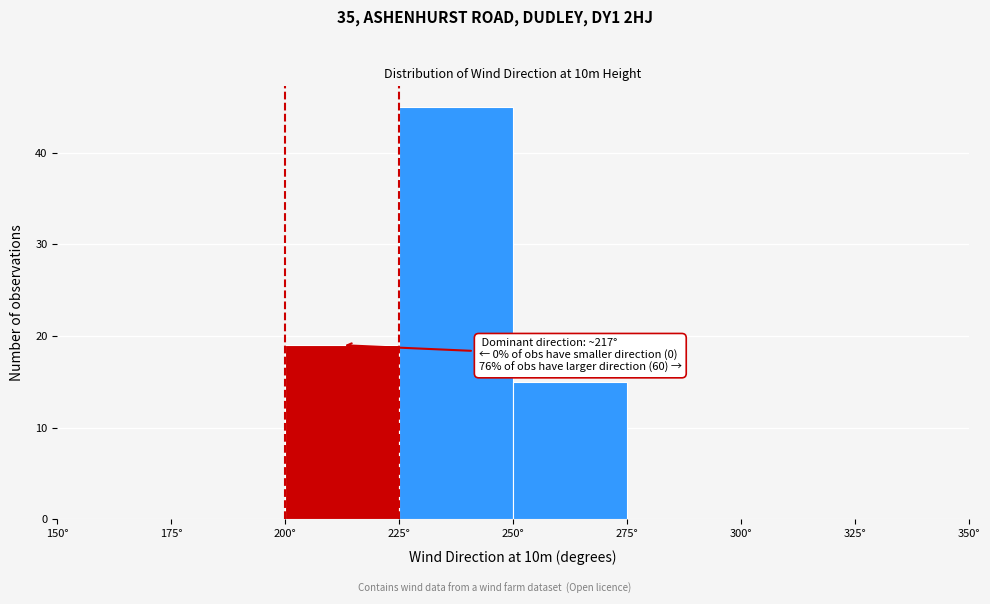

Which range on the x-axis has the tallest bar?

225 to 250